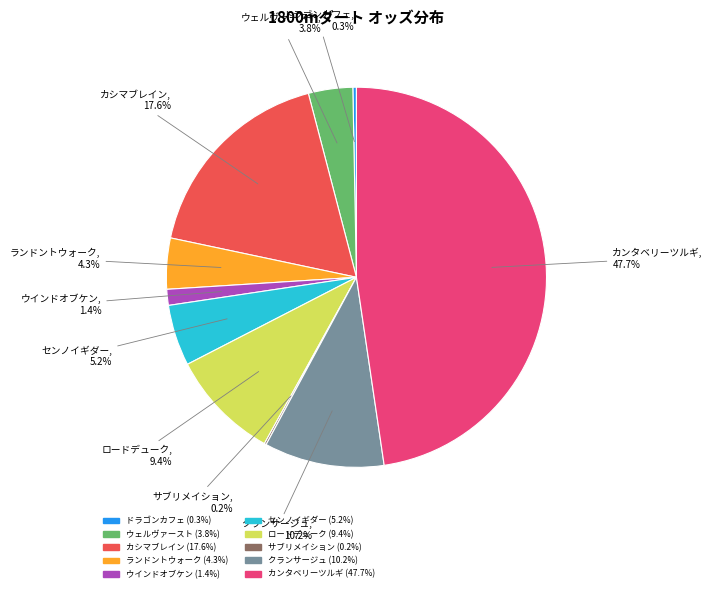

Is it true that ランドントウォーク is 4% of the pie?

True